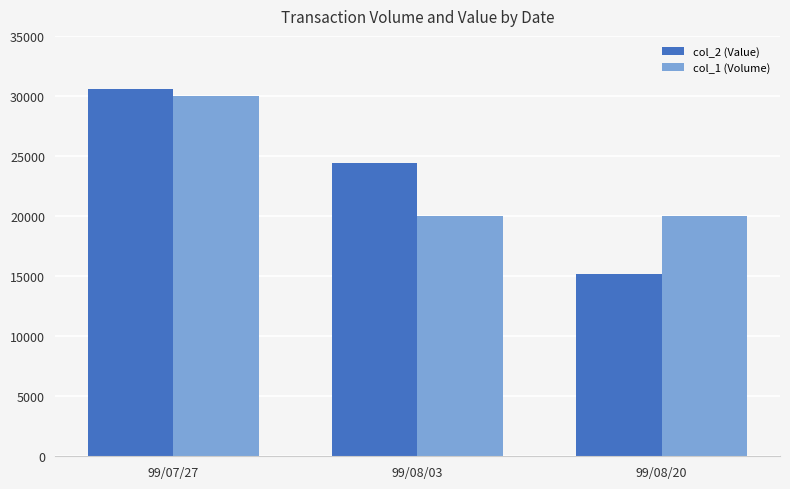

What is the spread (max minus min) of values at 99/08/03?

4400